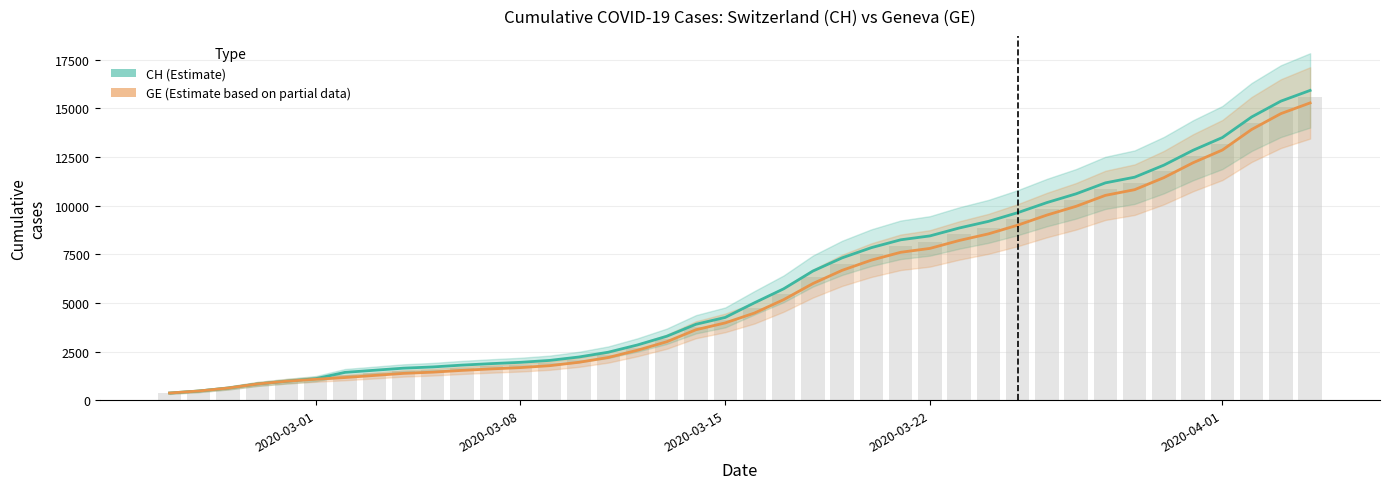

How many groups of bars are there?

40